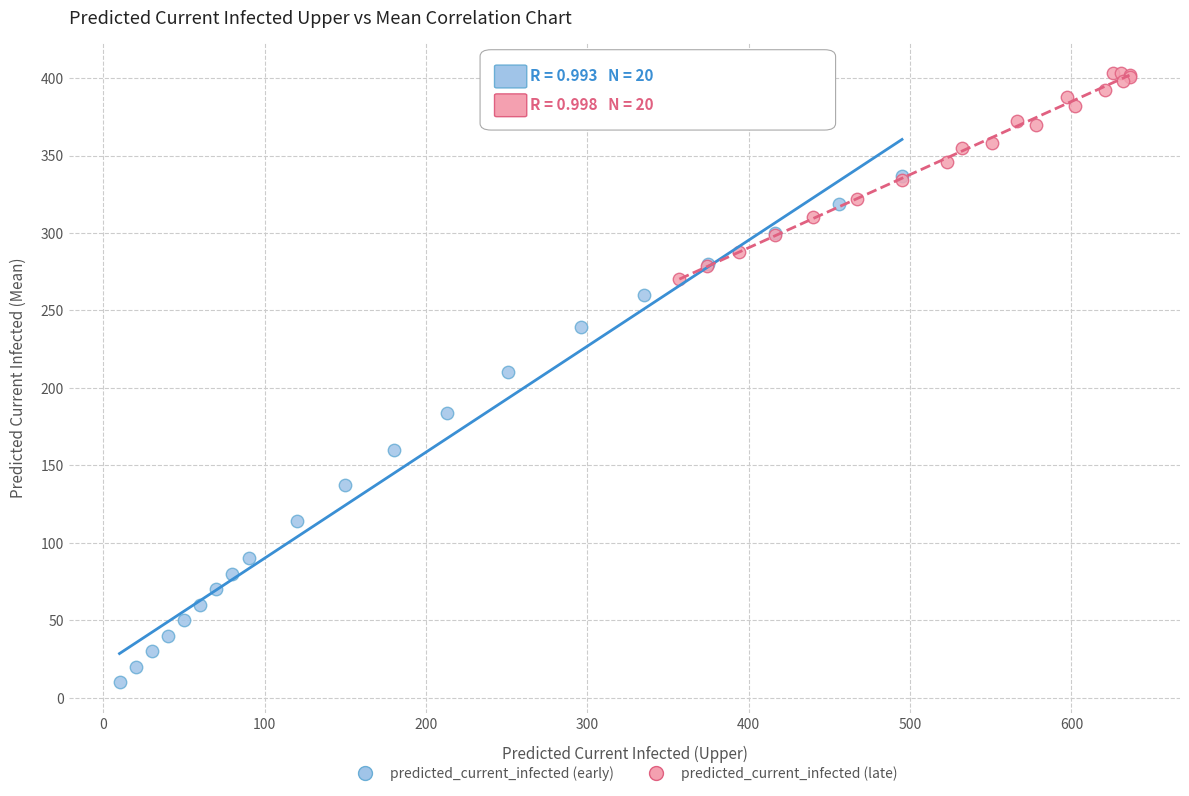

Which series has the widest spread of Y values?

predicted_current_infected (early)